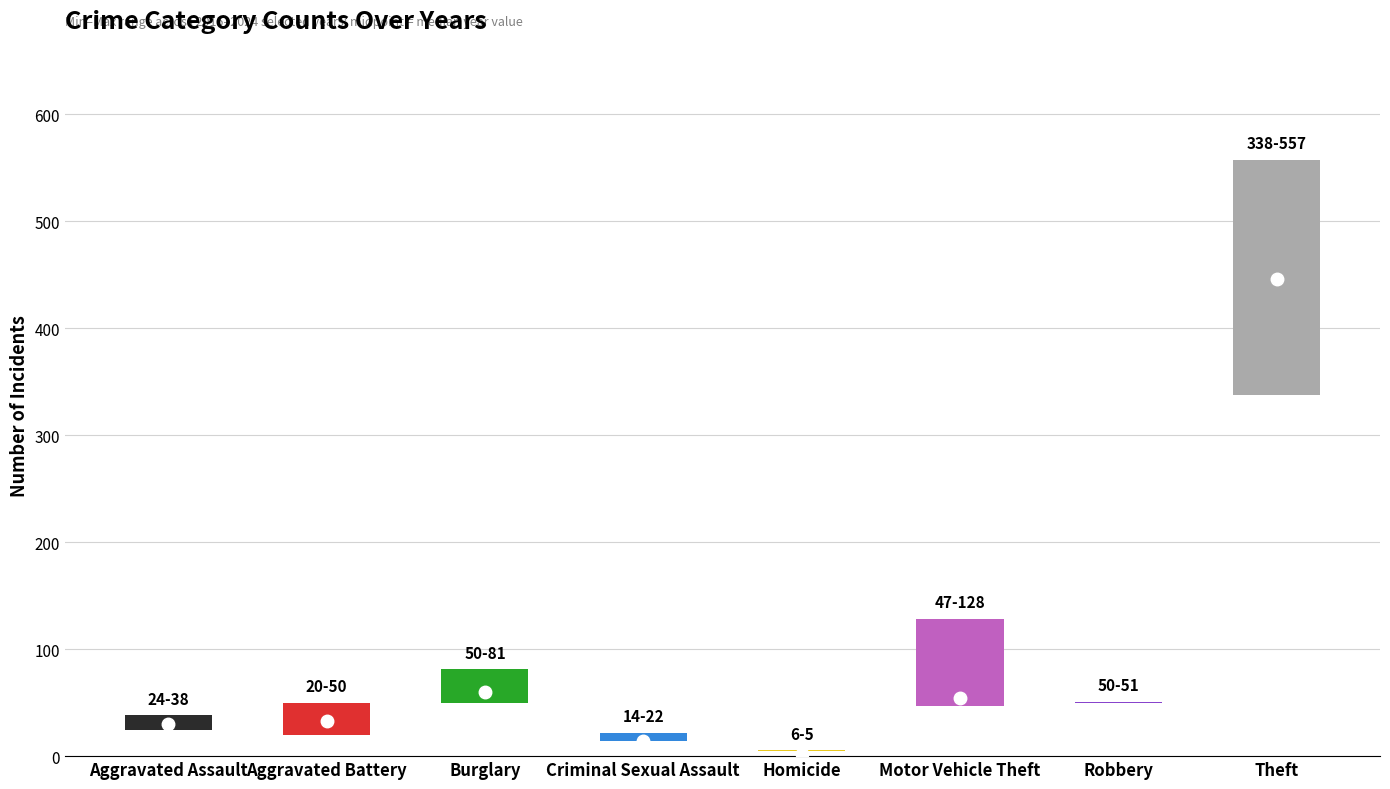

What is the approximate value of 2024 at Motor Vehicle Theft?

128